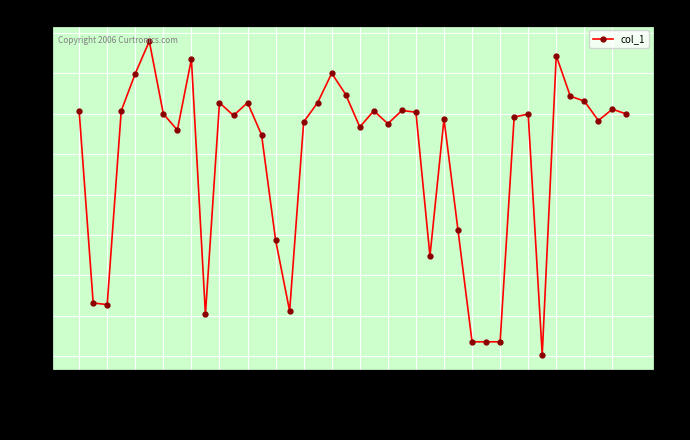

True or false: the data shows 9.0 at 29.

True